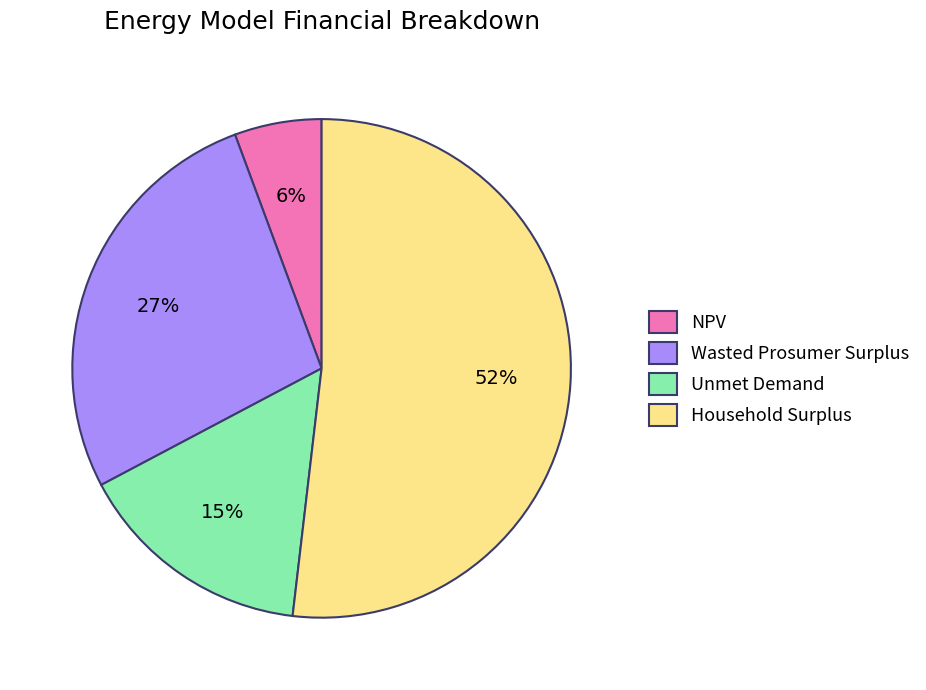

How many segments does this pie chart have?

4